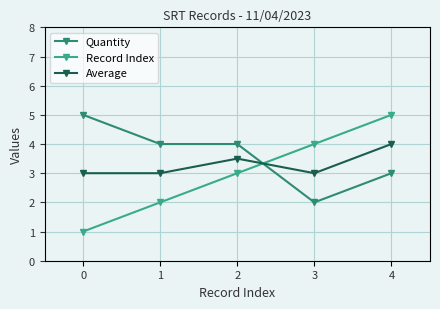

What is the value of the Record Index point at the 1st from the left?

1.0